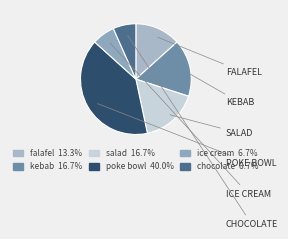

To the nearest percent, what is the difference between the salad and poke bowl slice percentages?

23%